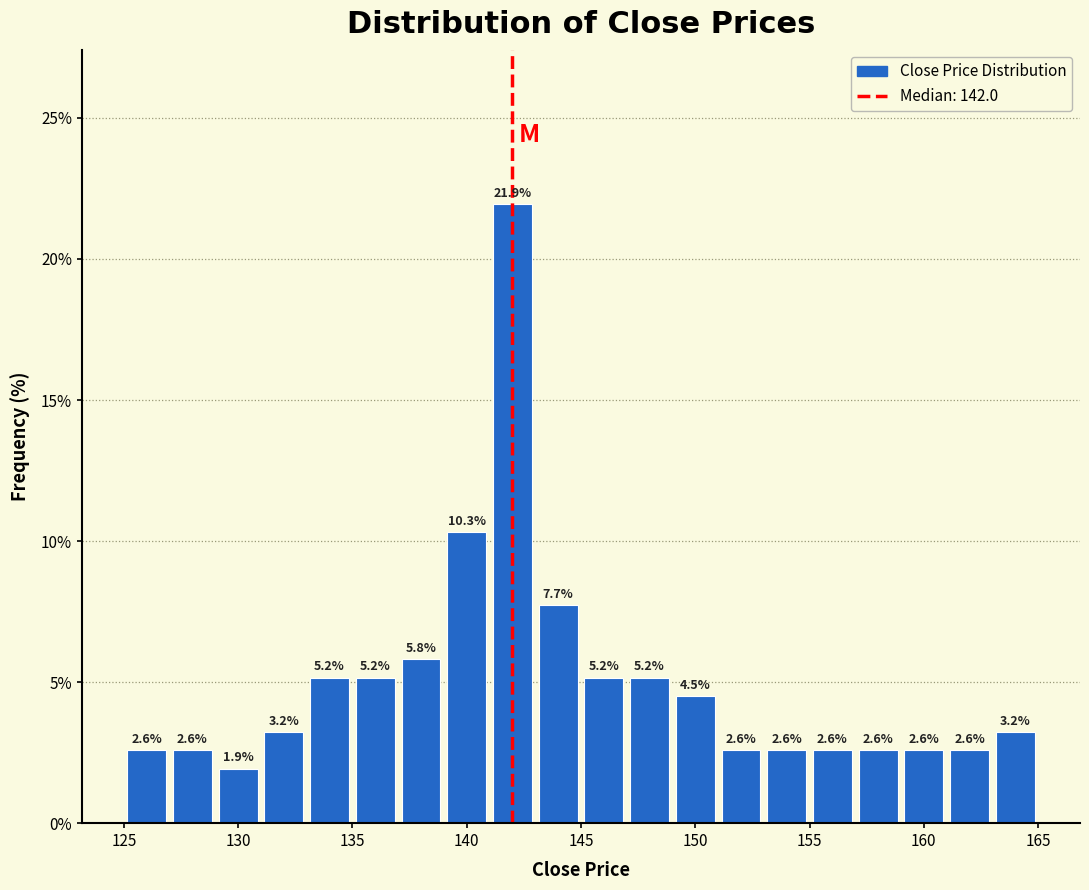

Reading left to right, list every bar in this chart as the range it spans on the x-axis followed by its height.

125 to 127: 2.6
127 to 129: 2.6
129 to 131: 1.9
131 to 133: 3.2
133 to 135: 5.2
135 to 137: 5.2
137 to 139: 5.8
139 to 141: 10.3
141 to 143: 21.9
143 to 145: 7.7
145 to 147: 5.2
147 to 149: 5.2
149 to 151: 4.5
151 to 153: 2.6
153 to 155: 2.6
155 to 157: 2.6
157 to 159: 2.6
159 to 161: 2.6
161 to 163: 2.6
163 to 165: 3.2